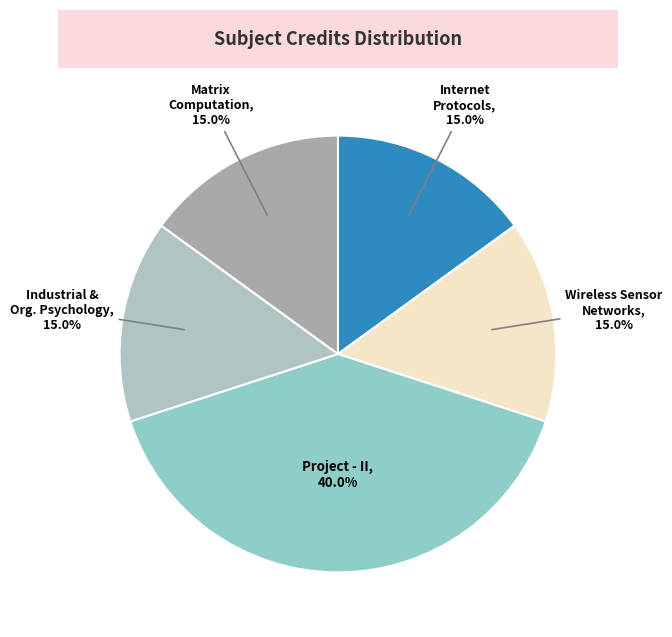

How many segments does this pie chart have?

5